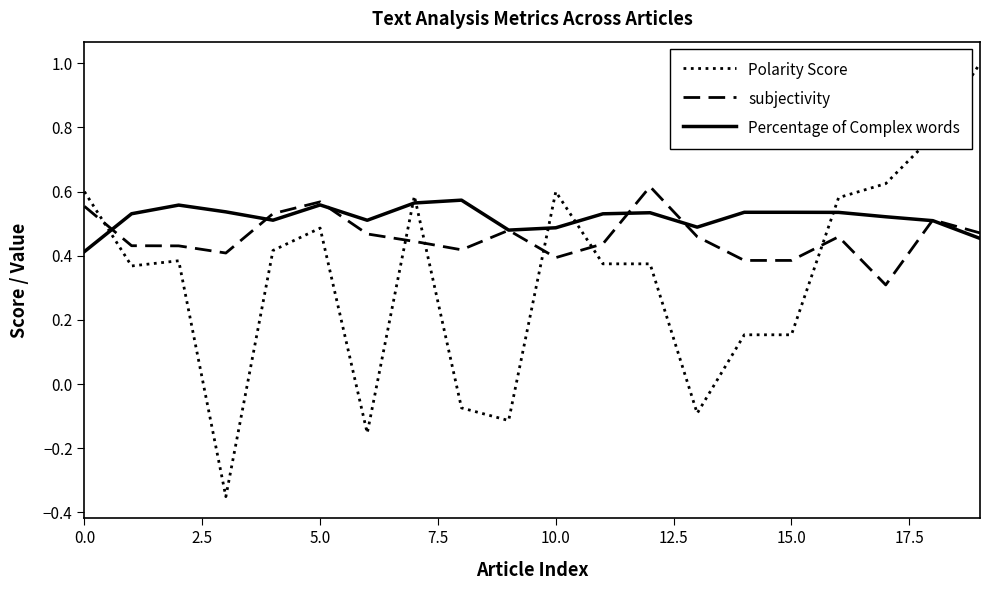

True or false: subjectivity and Polarity Score intersect in this chart.

True